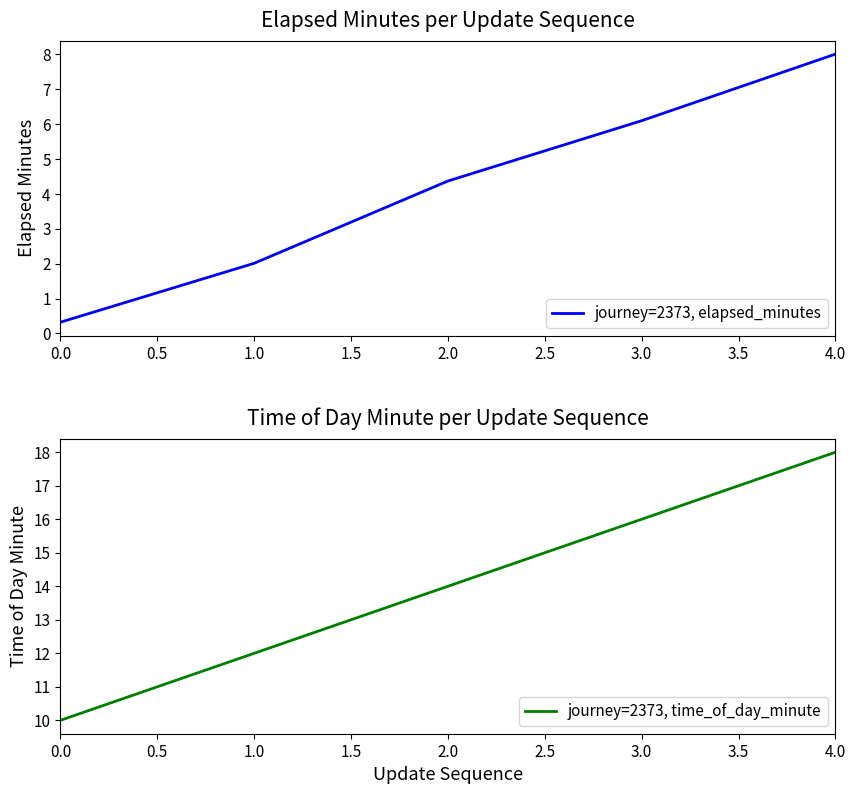

The journey=2373, elapsed_minutes series shows 7.6 at 1.0. True or false?

False